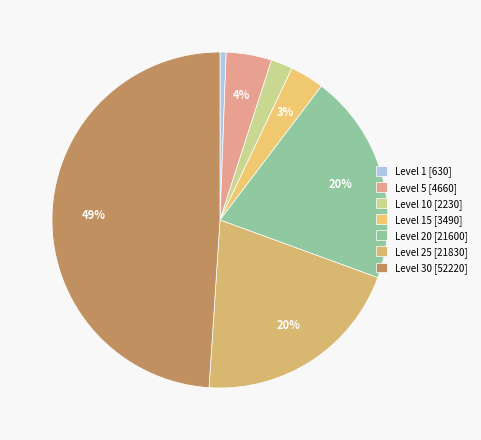

Which category has the smallest portion of the pie?

Level 1